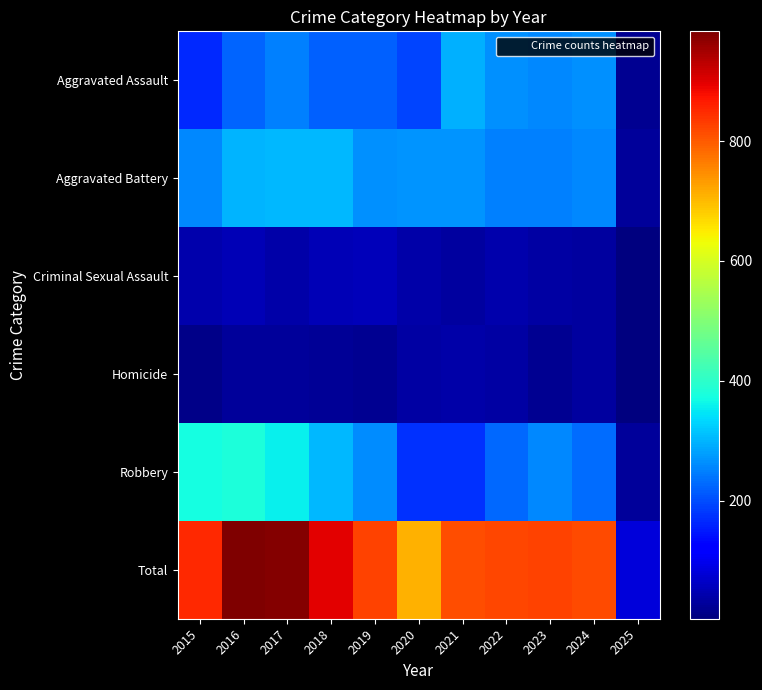

Rank the series at 2021 from highest to lowest value.

Total, Aggravated Assault, Aggravated Battery, Robbery, Homicide, Criminal Sexual Assault